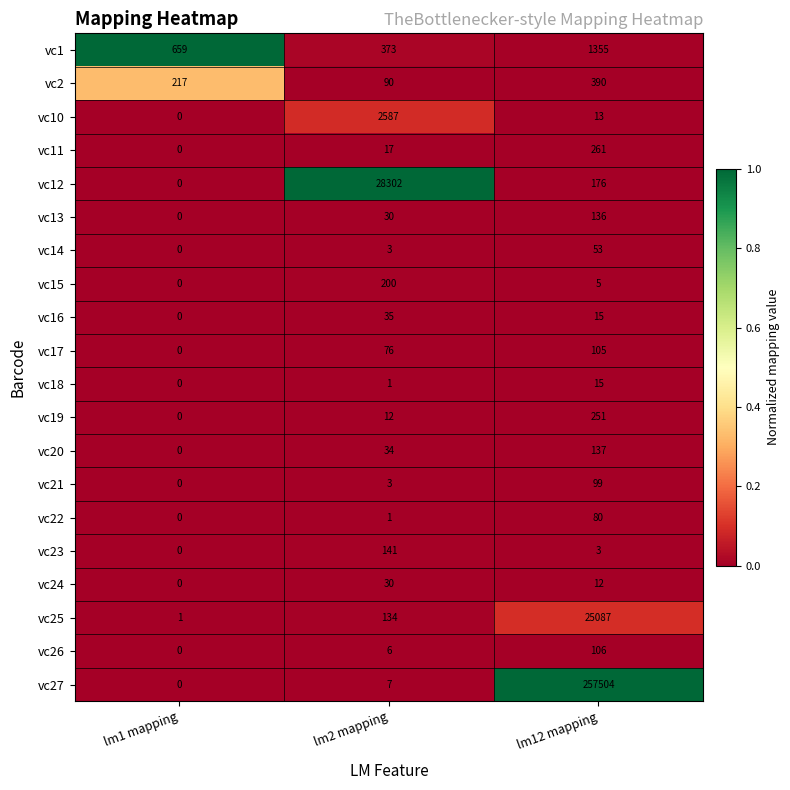

At which label is vc17 closest to 52?

lm2 mapping